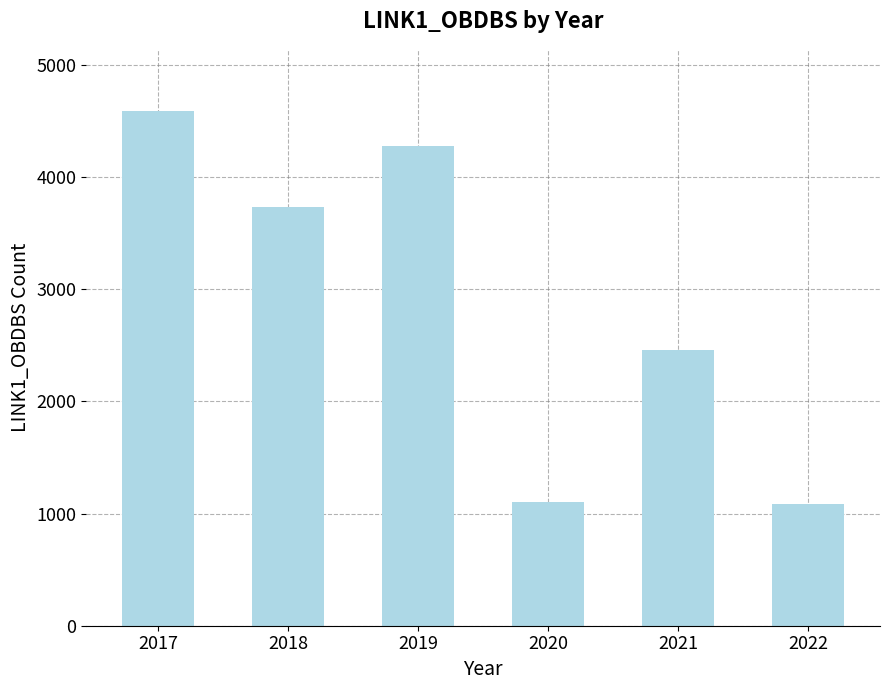

What is the difference between the maximum and second lowest values?

3489